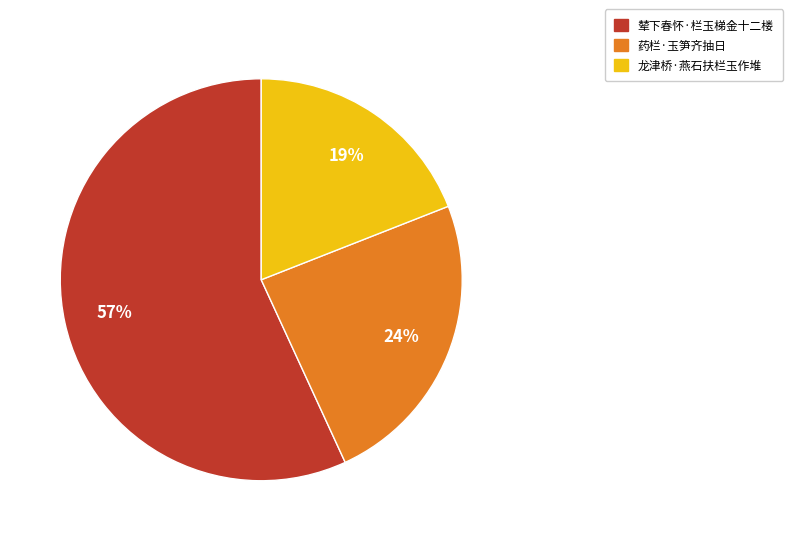

The 辇下春怀·栏玉梯金十二楼 slice represents 57% of the pie. True or false?

True